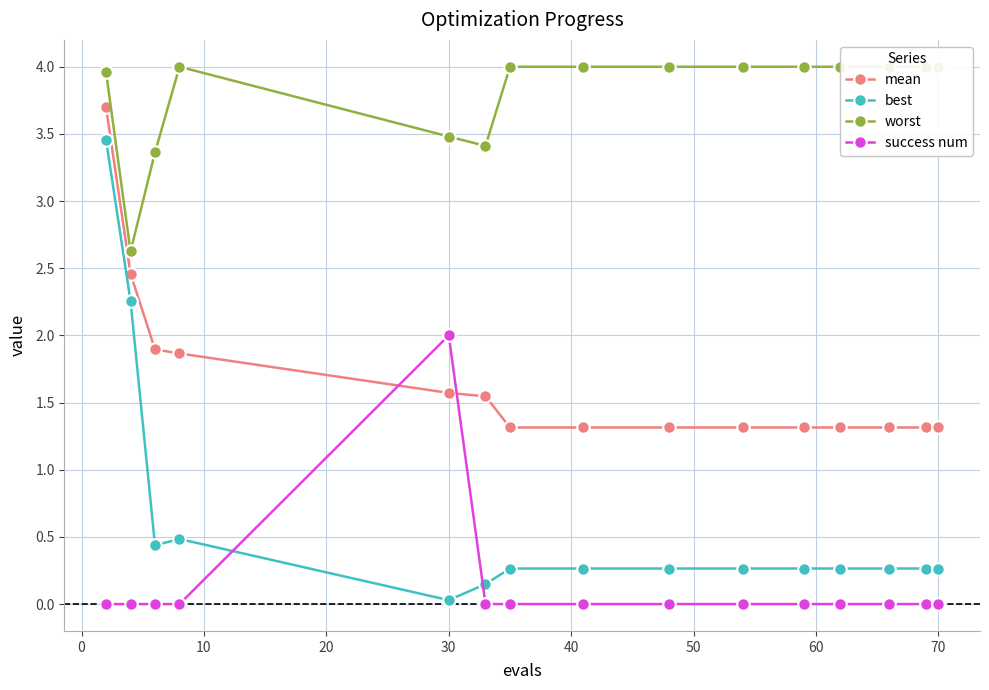

After their last crossing, which series has the higher values: success num or best?

best